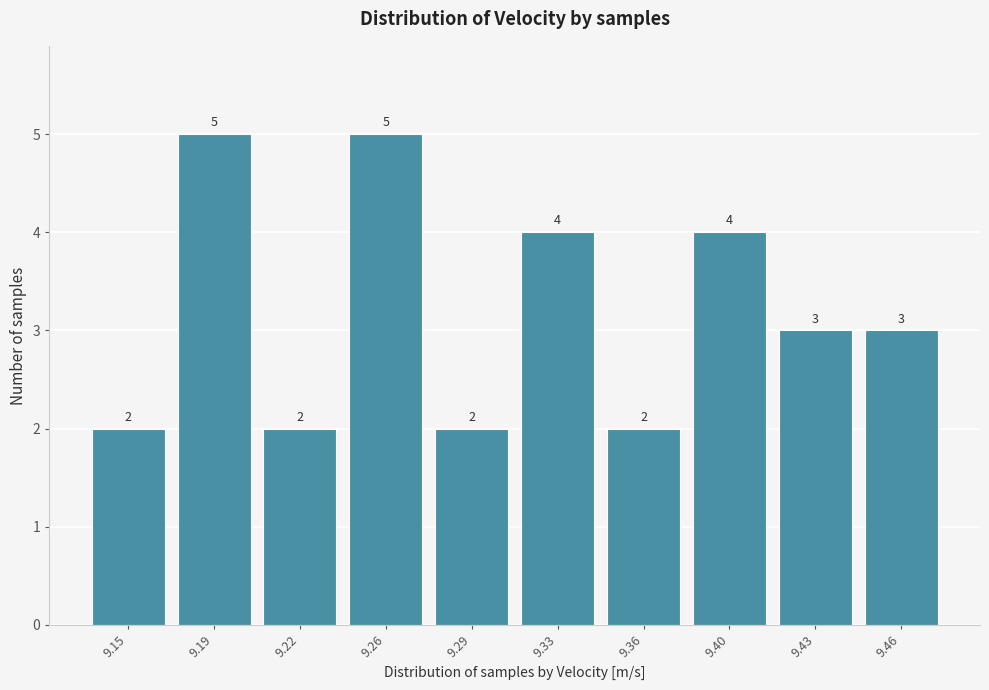

Reading right to left, list all the values displayed in this chart.

3	3	4	2	4	2	5	2	5	2